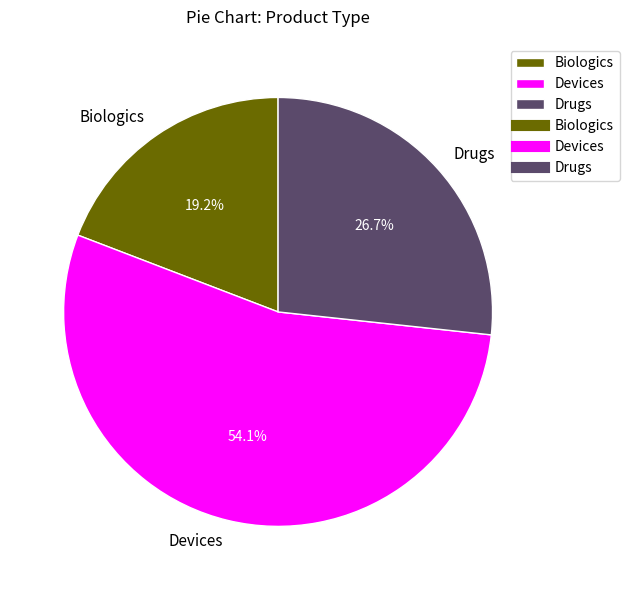

Is it true that Drugs is 27% of the pie?

True